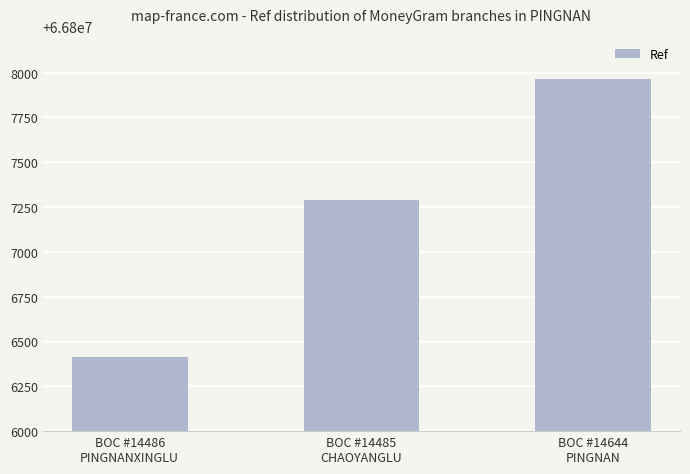

Rank the categories by value from highest to lowest.

BOC #14644
PINGNAN, BOC #14485
CHAOYANGLU, BOC #14486
PINGNANXINGLU